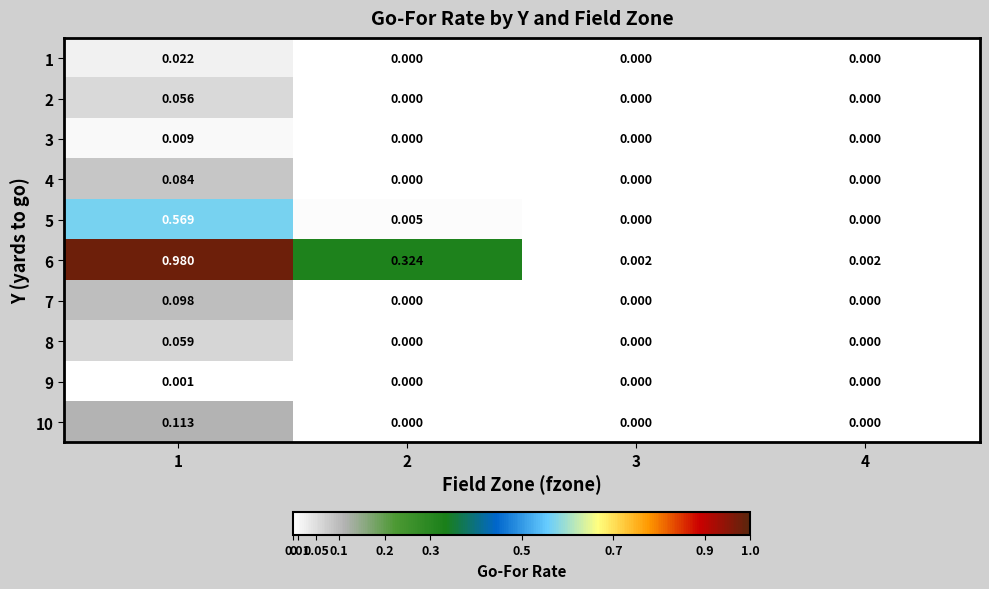

How many values in 4 are above zero?

1